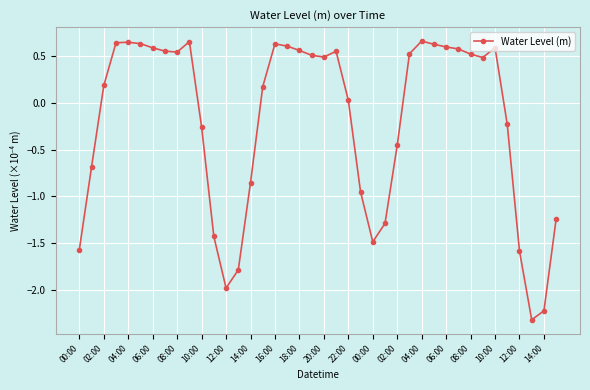

True or false: the data has more than 0 interior local peaks.

True